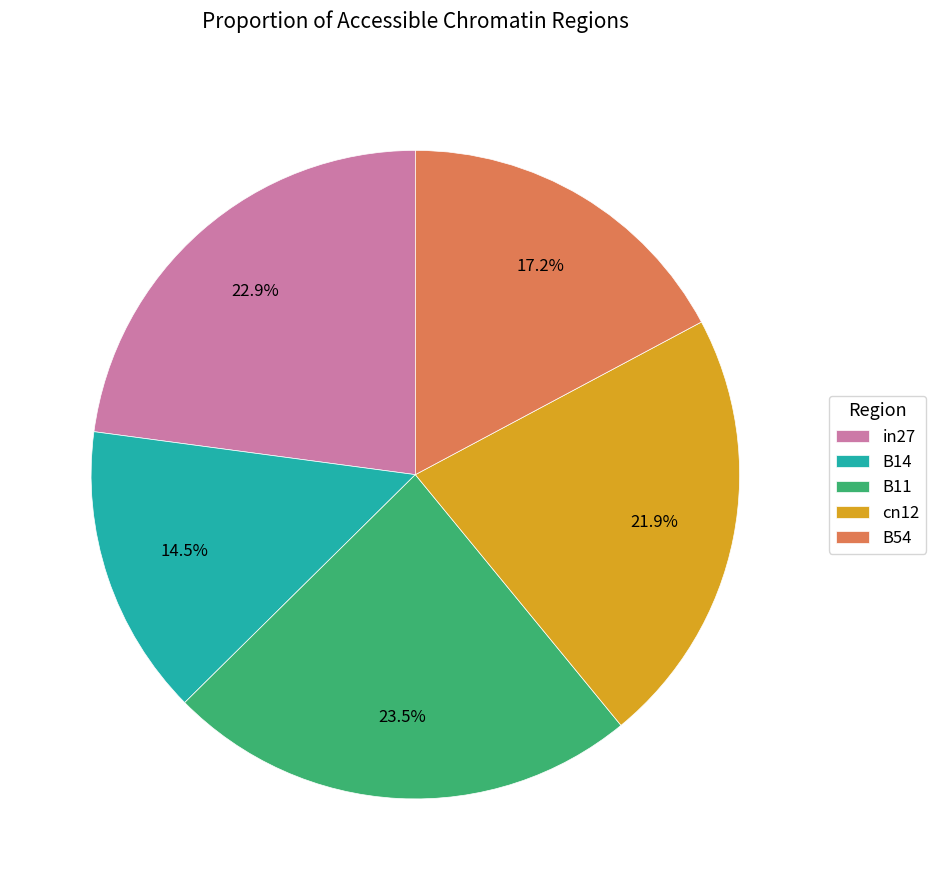

Between B14 and cn12, which is larger?

cn12